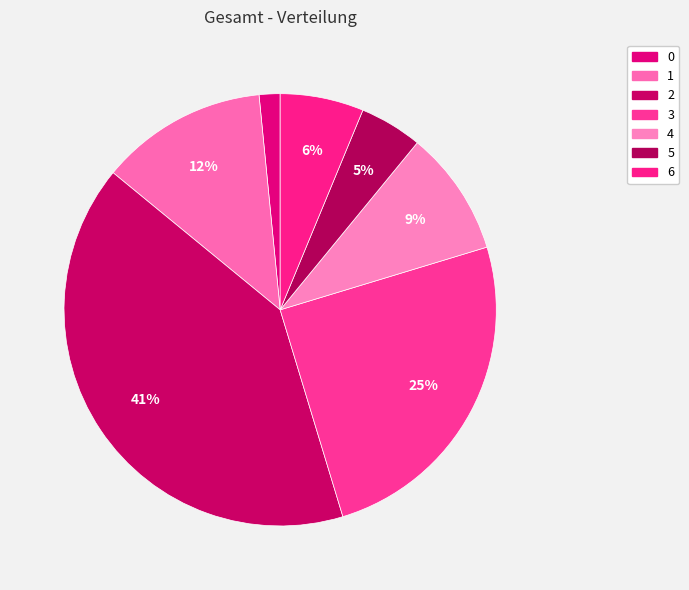

To the nearest percent, what percentage of the pie is 4?

9%